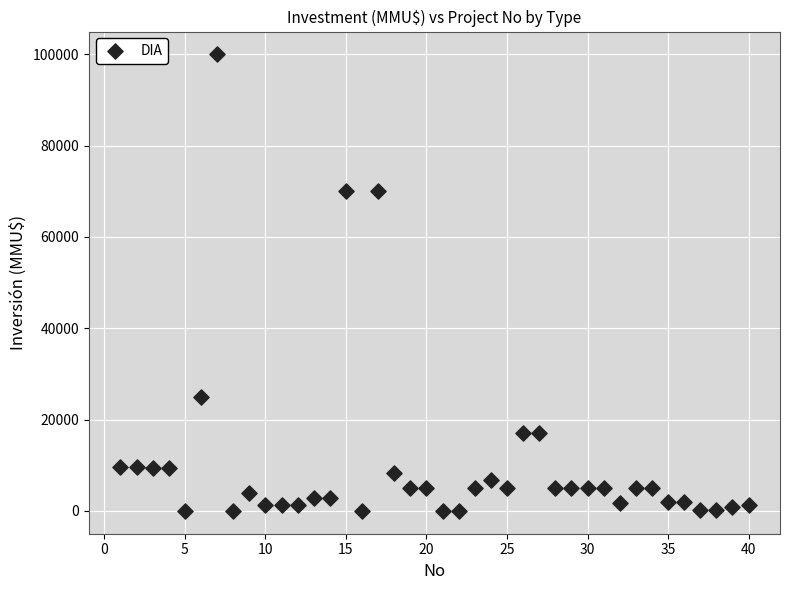

What is the range of Y values (max minus min)?

100000